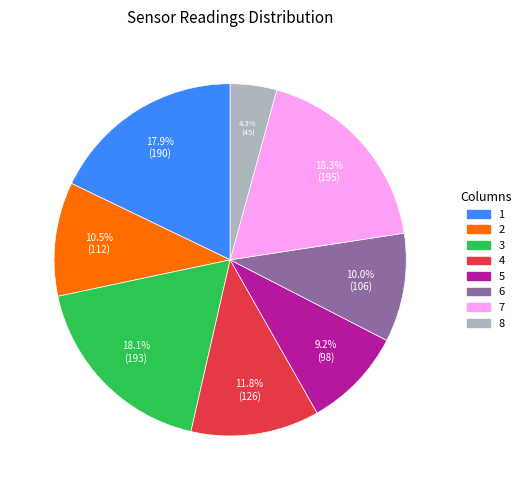

Is there any slice that represents more than half of the pie?

No